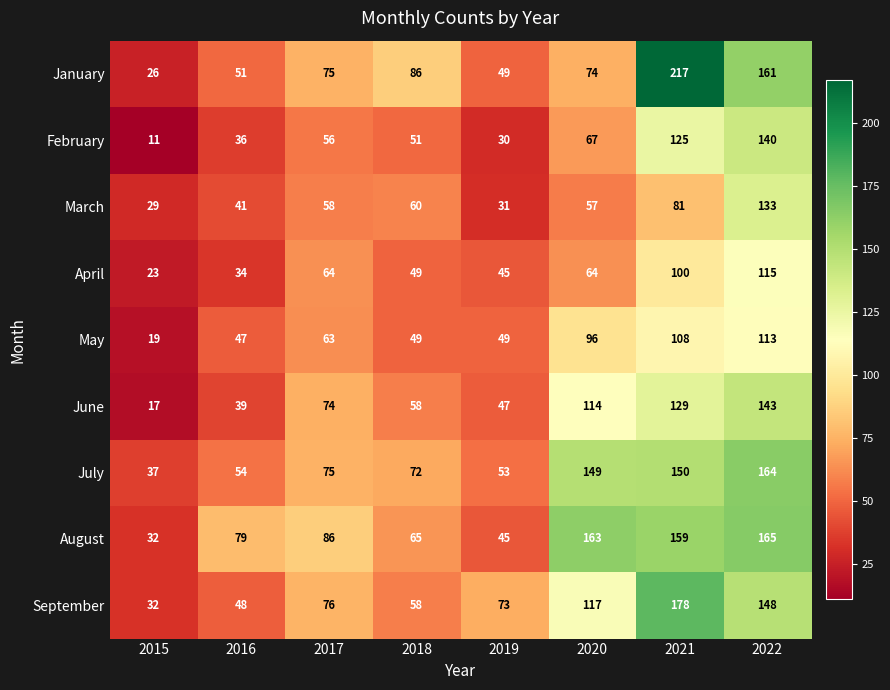

How many series are shown in this chart?

9